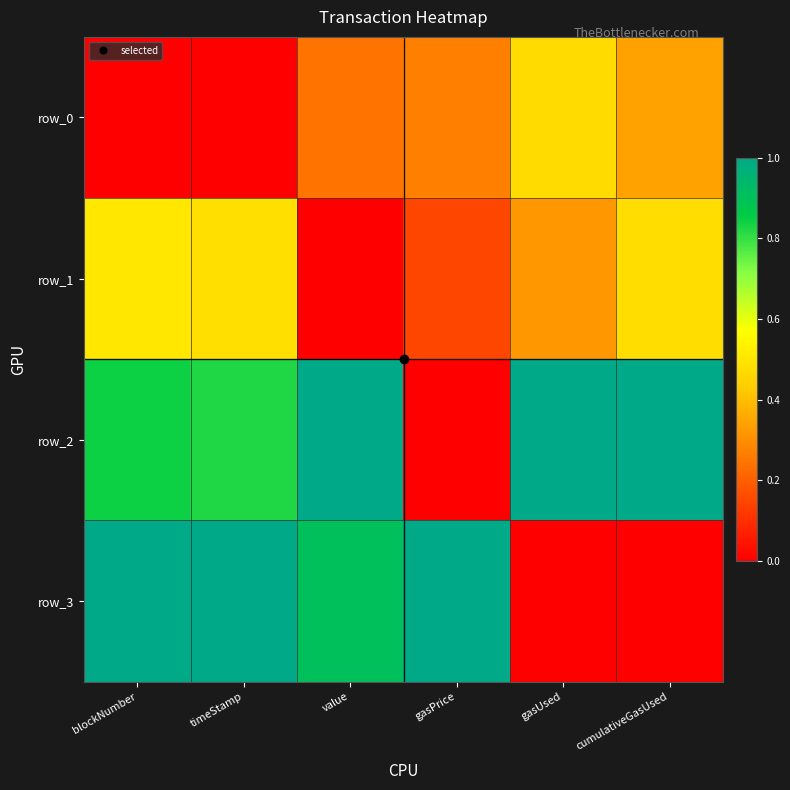

What is the average value of the row_2 series?

0.8